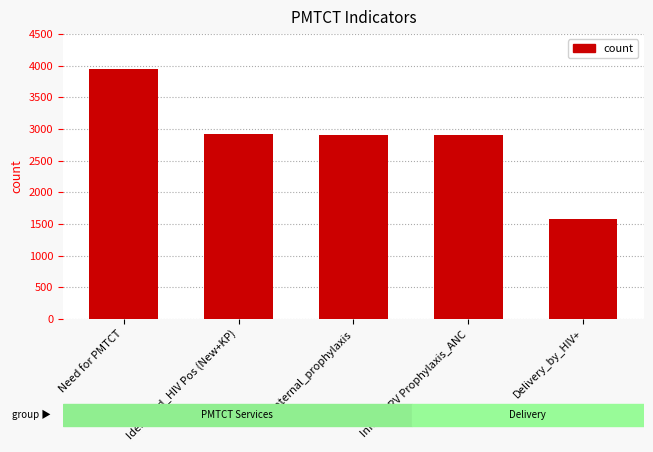

Which label corresponds to the smallest value in the chart?

Delivery_by_HIV+